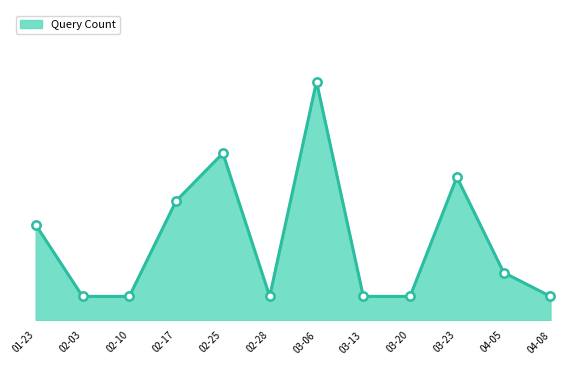

Count the number of data series in this chart.

1